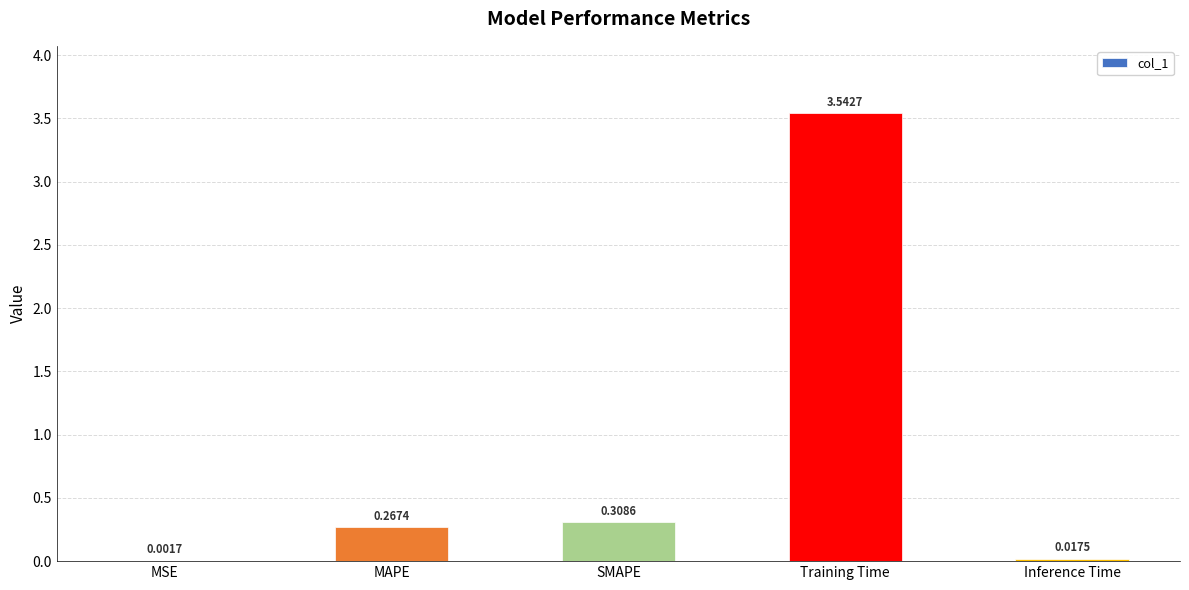

What is the sum of all values?

4.1